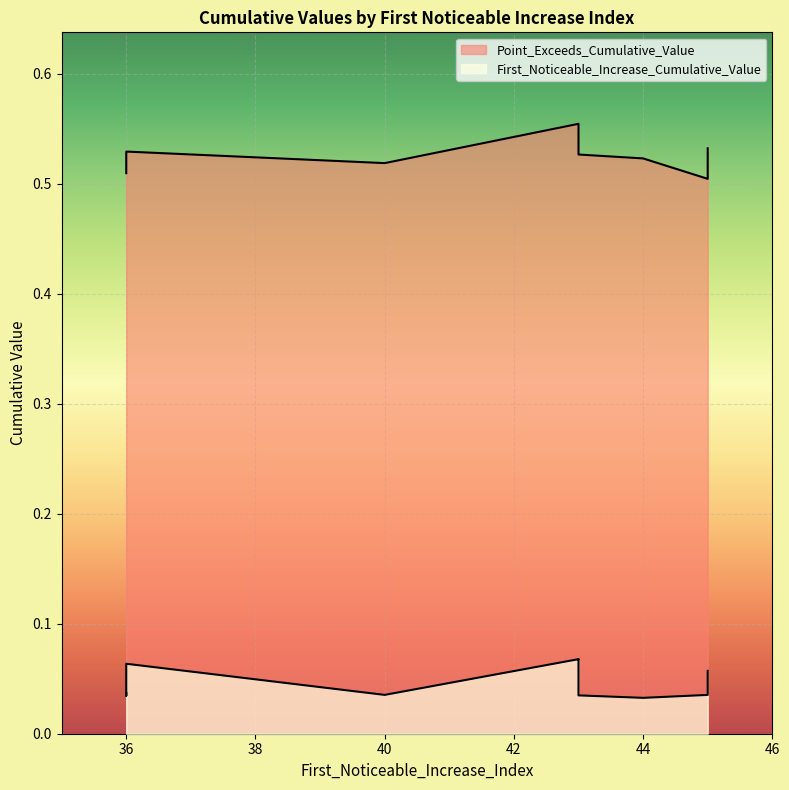

At 36, list the series in order from smallest to largest.

First_Noticeable_Increase_Cumulative_Value, Point_Exceeds_Cumulative_Value